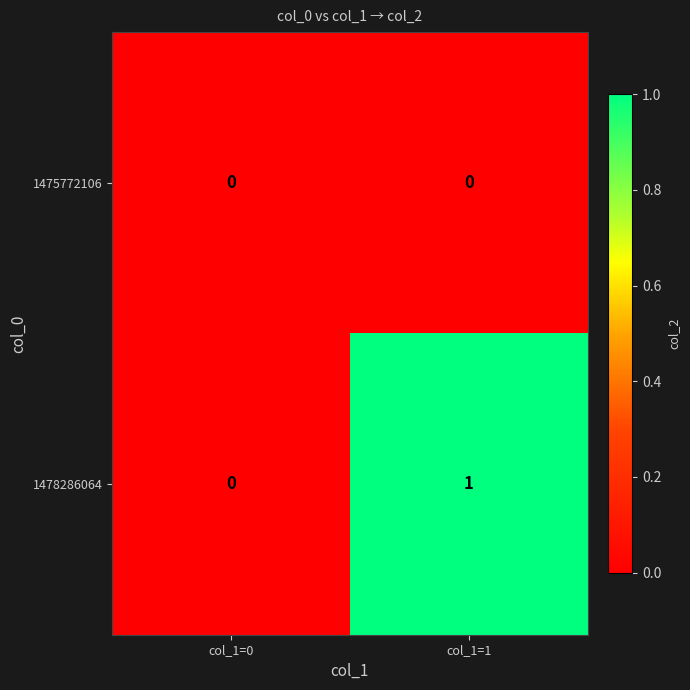

Is it true that 1475772106 equals 0 at col_1=0?

True